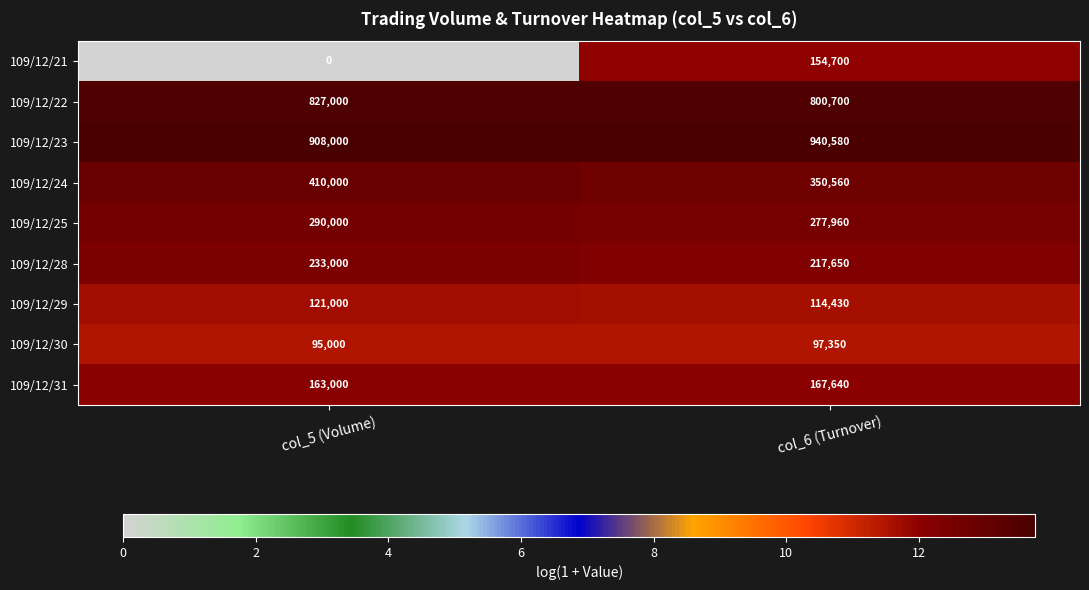

Count the number of data series in this chart.

9